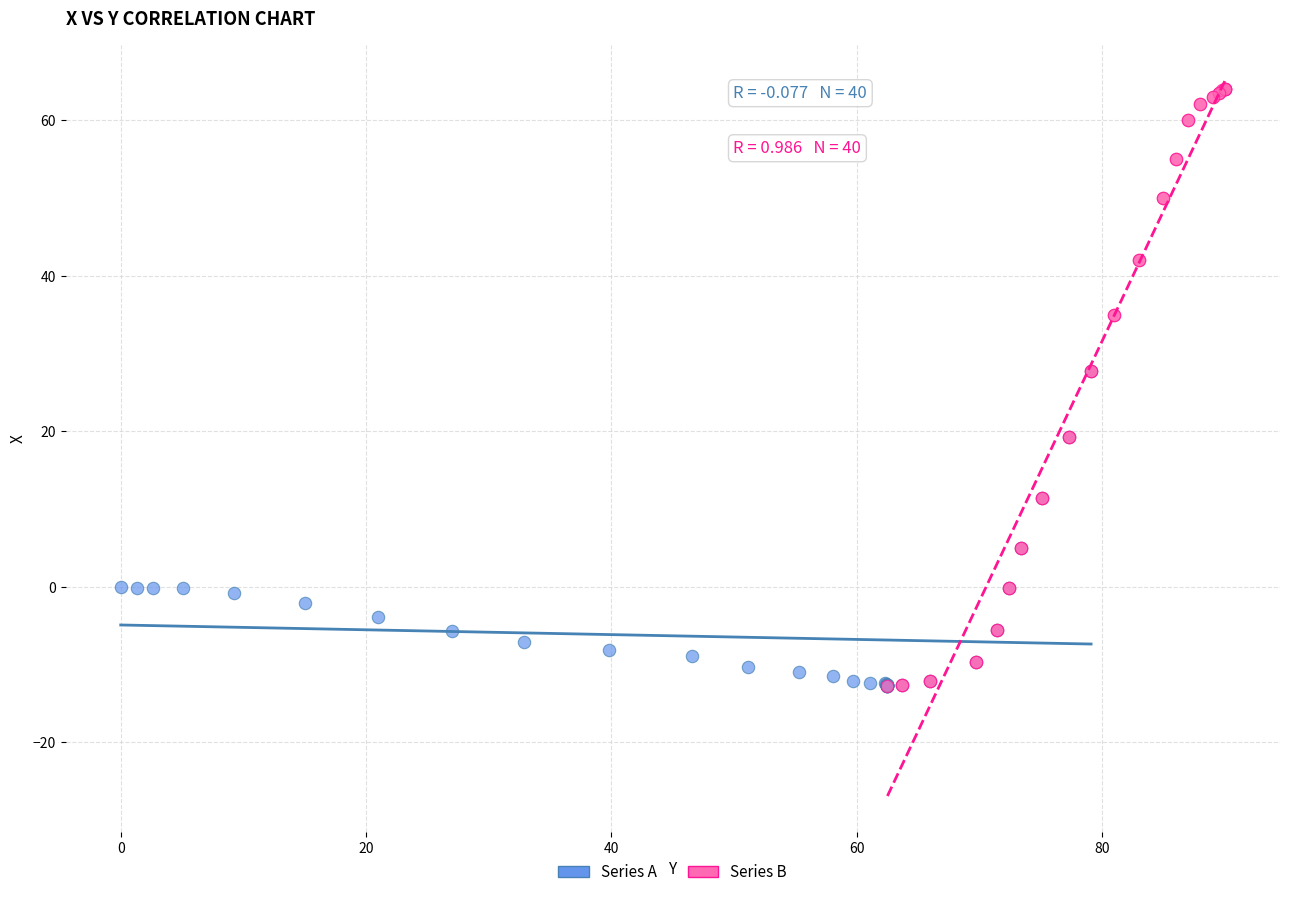

What are all the series names shown in the legend?

Series A, Series B